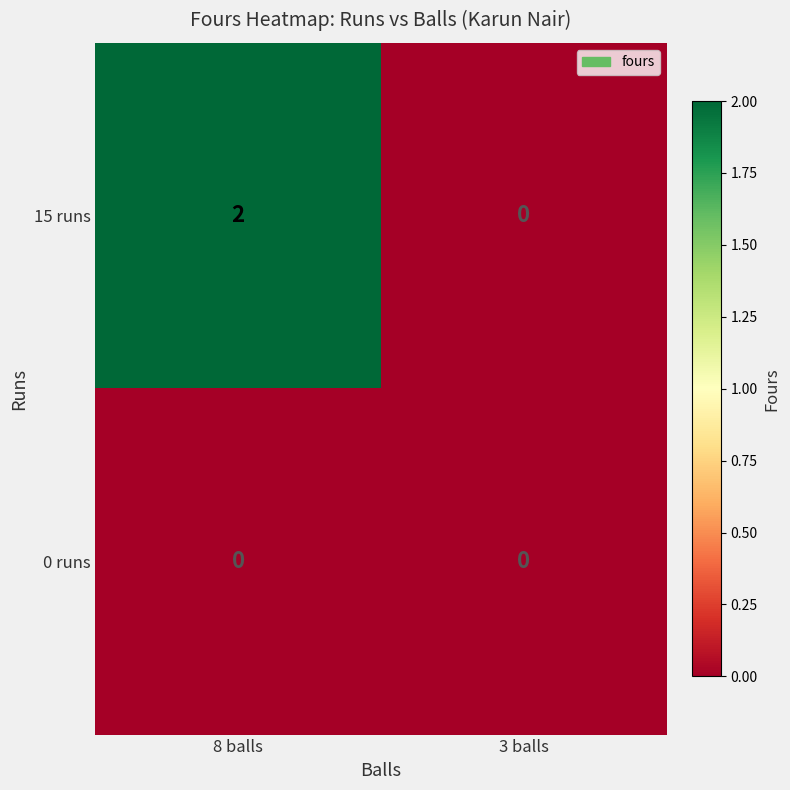

Between 8 balls and 3 balls, which series saw the biggest shift?

15 runs